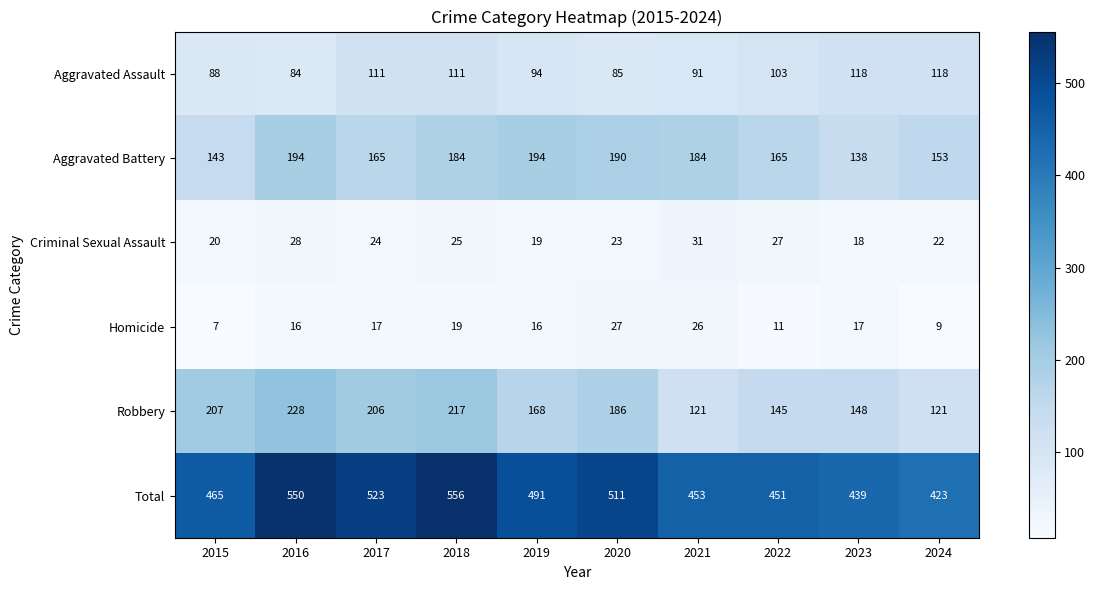

Which category has the highest value across all series?

2018